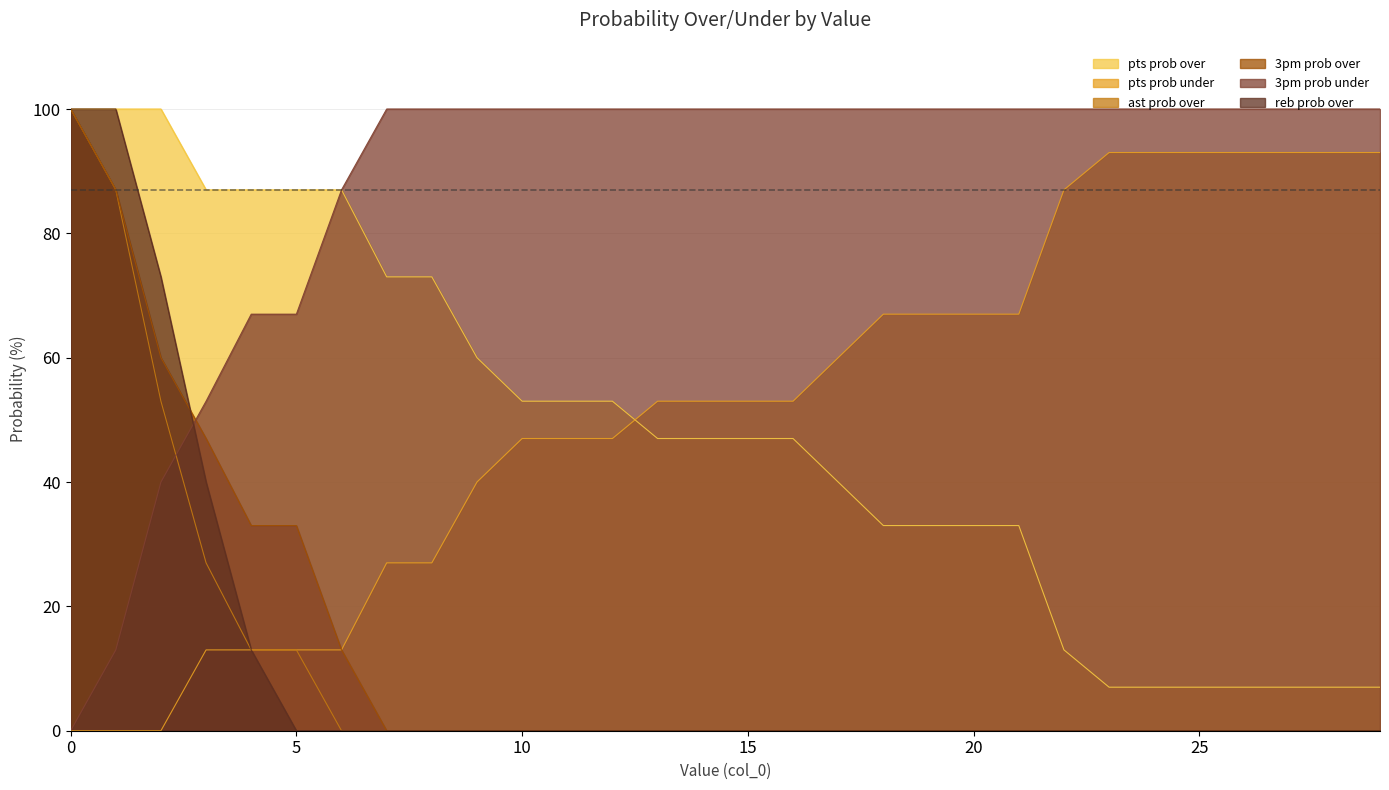

True or false: pts prob under has more than 0 points higher than both neighbors.

False